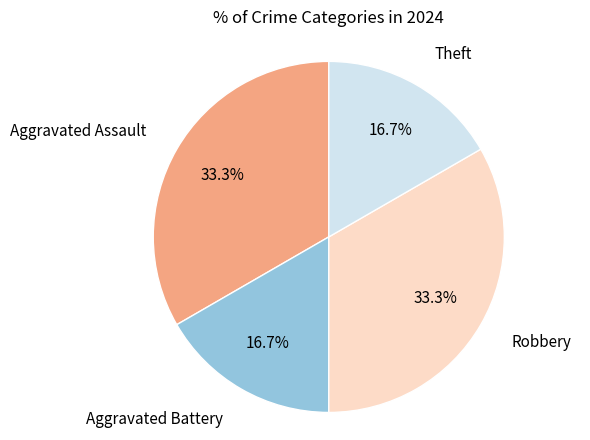

Does any single category account for the majority?

No